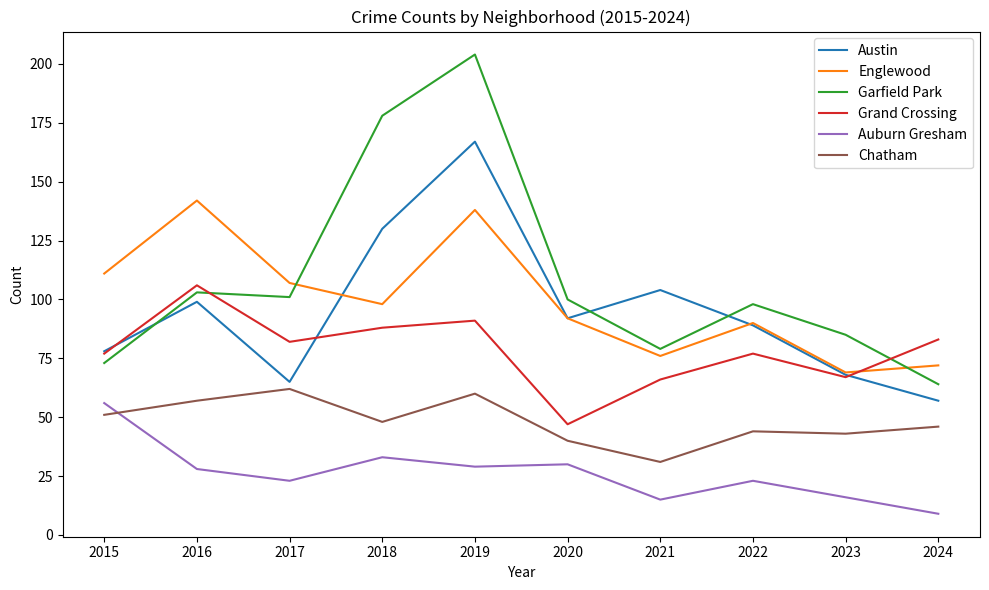

Reading left to right, extract all data points from this chart.

Austin: 78	99	65	130	167	92	104	89	68	57
Englewood: 111	142	107	98	138	92	76	90	69	72
Garfield Park: 73	103	101	178	204	100	79	98	85	64
Grand Crossing: 77	106	82	88	91	47	66	77	67	83
Auburn Gresham: 56	28	23	33	29	30	15	23	16	9
Chatham: 51	57	62	48	60	40	31	44	43	46